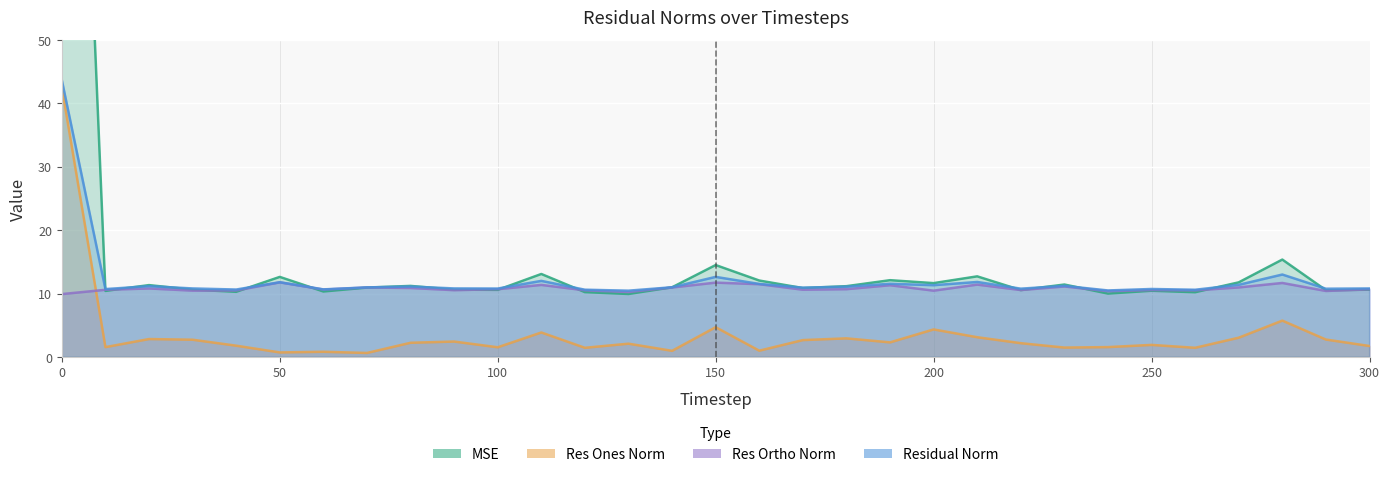

At how many categories does at least one series exceed 127?

1